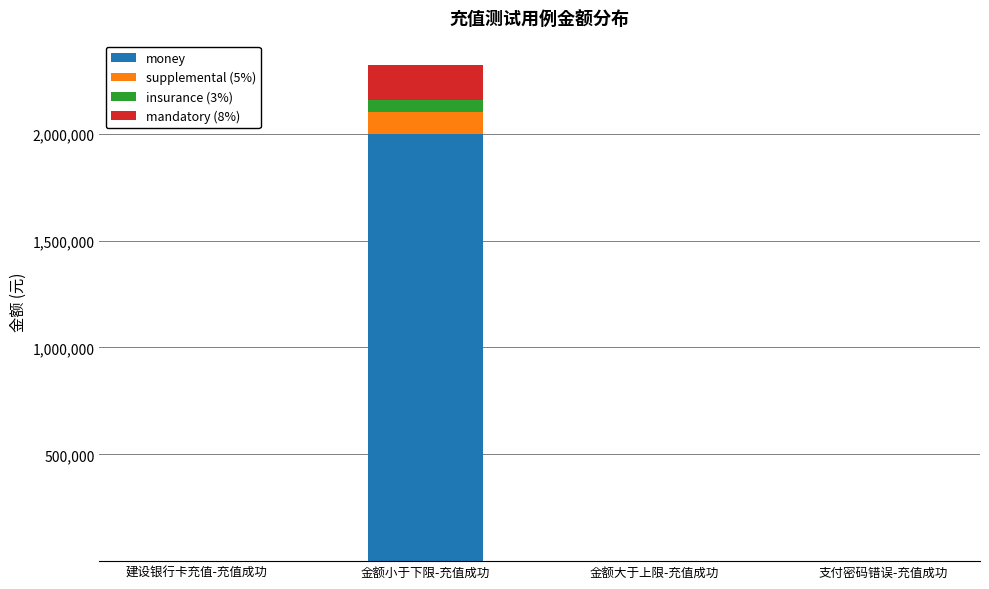

Count the number of data series in this chart.

4